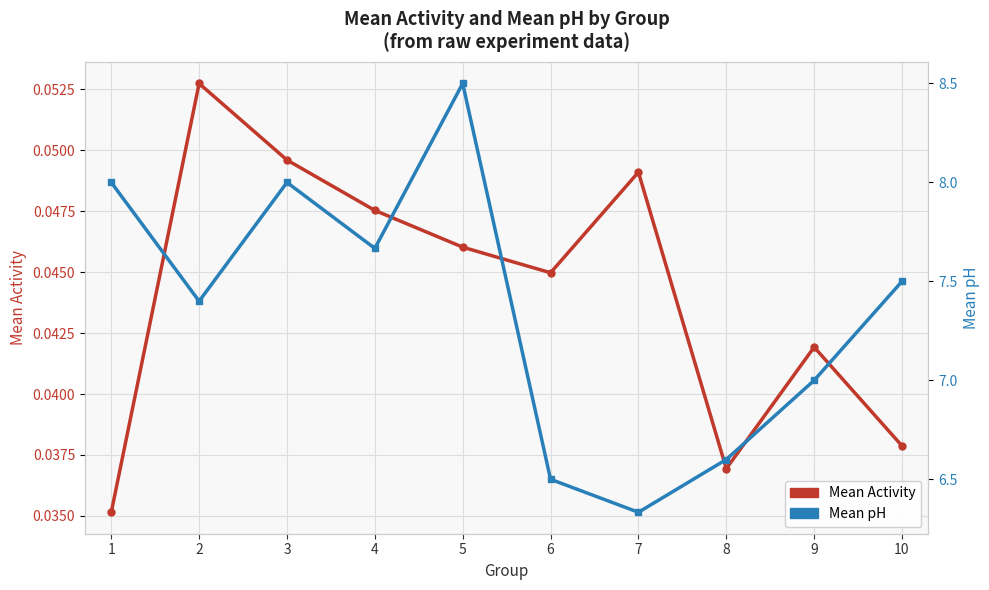

List the series in order of their overall mean, lowest first.

Mean Activity, Mean pH